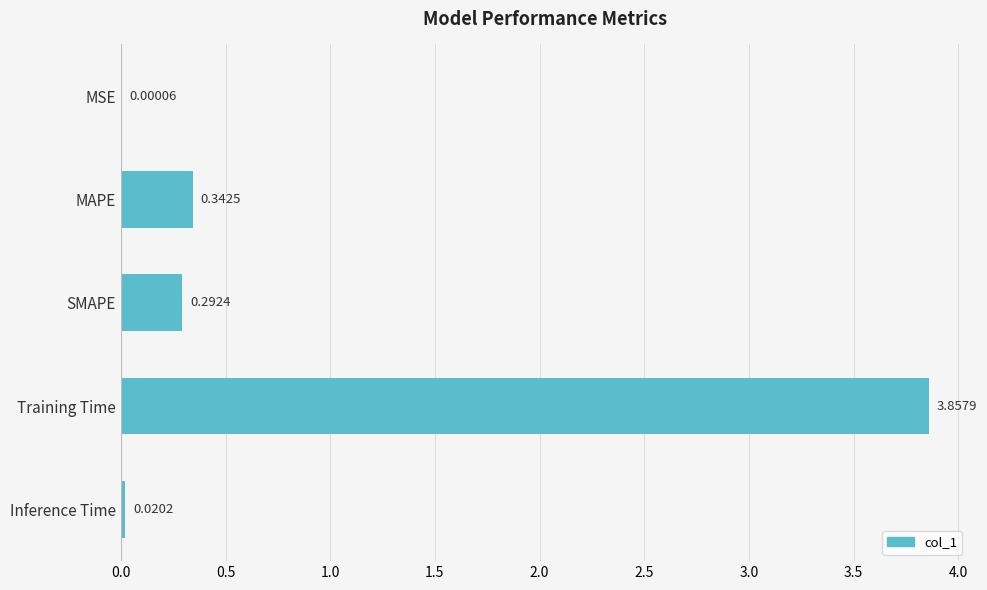

Where is the data nearest to the value 1?

MAPE